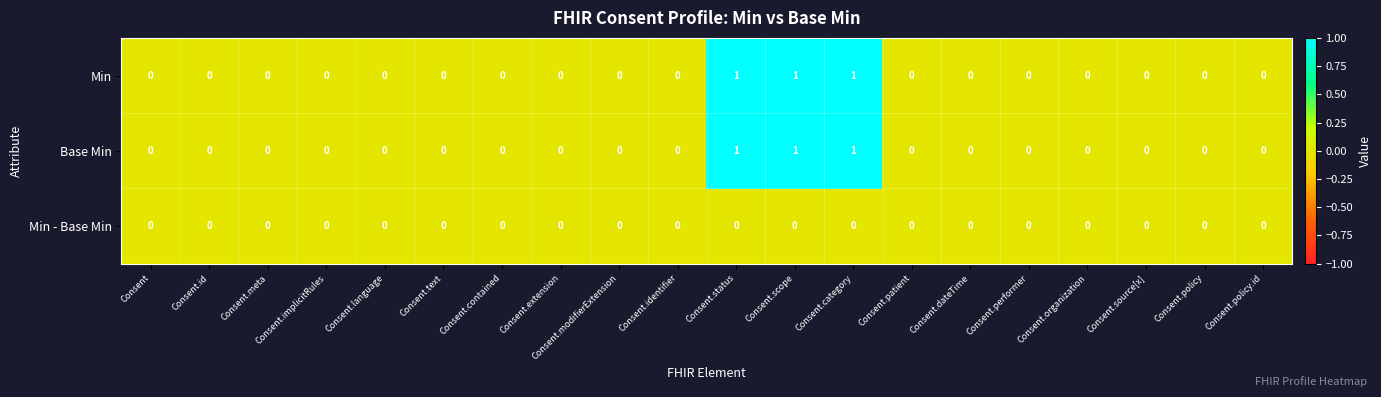

Is the value of Base Min at Consent.category greater than the value of Min - Base Min at Consent.policy?

Yes